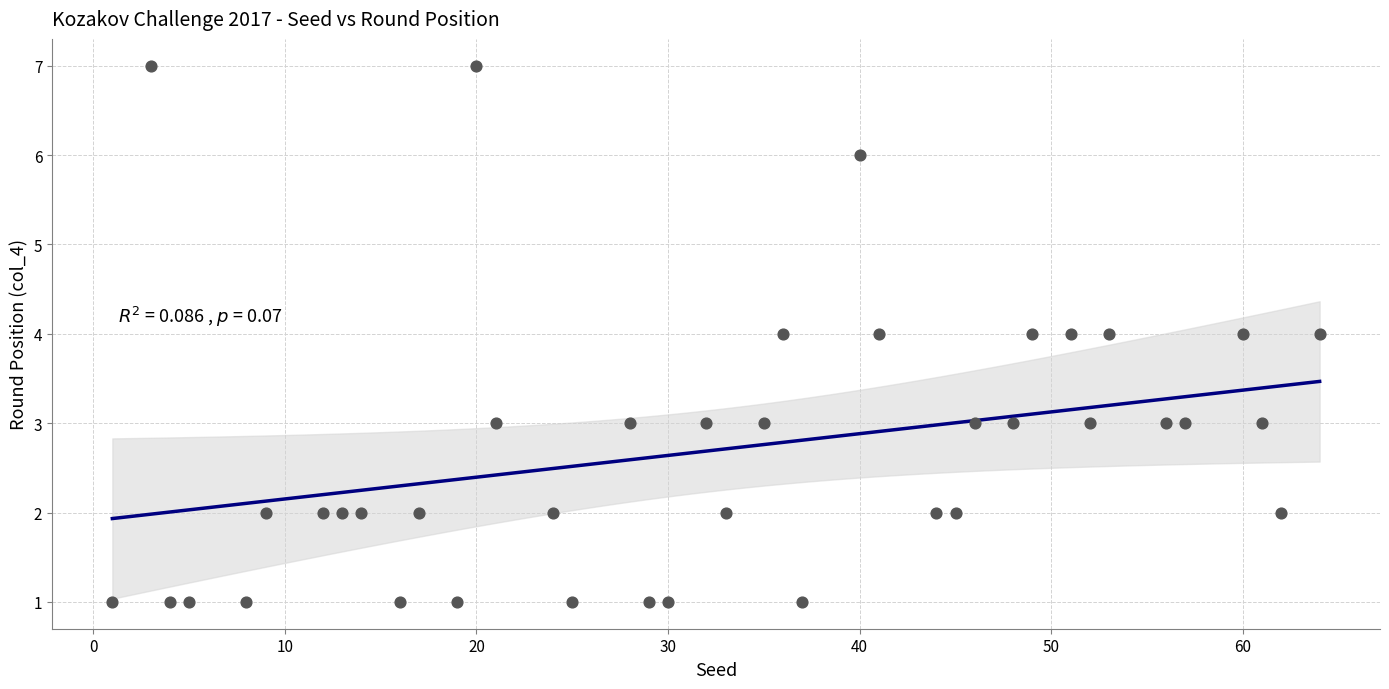

What is the range of Y values (max minus min)?

6